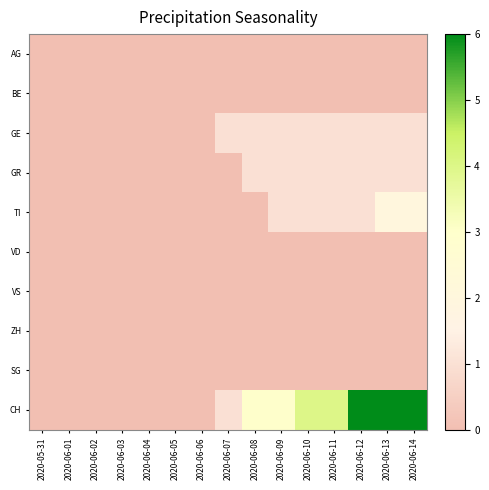

At which category does the chart reach its peak across all series?

2020-06-12